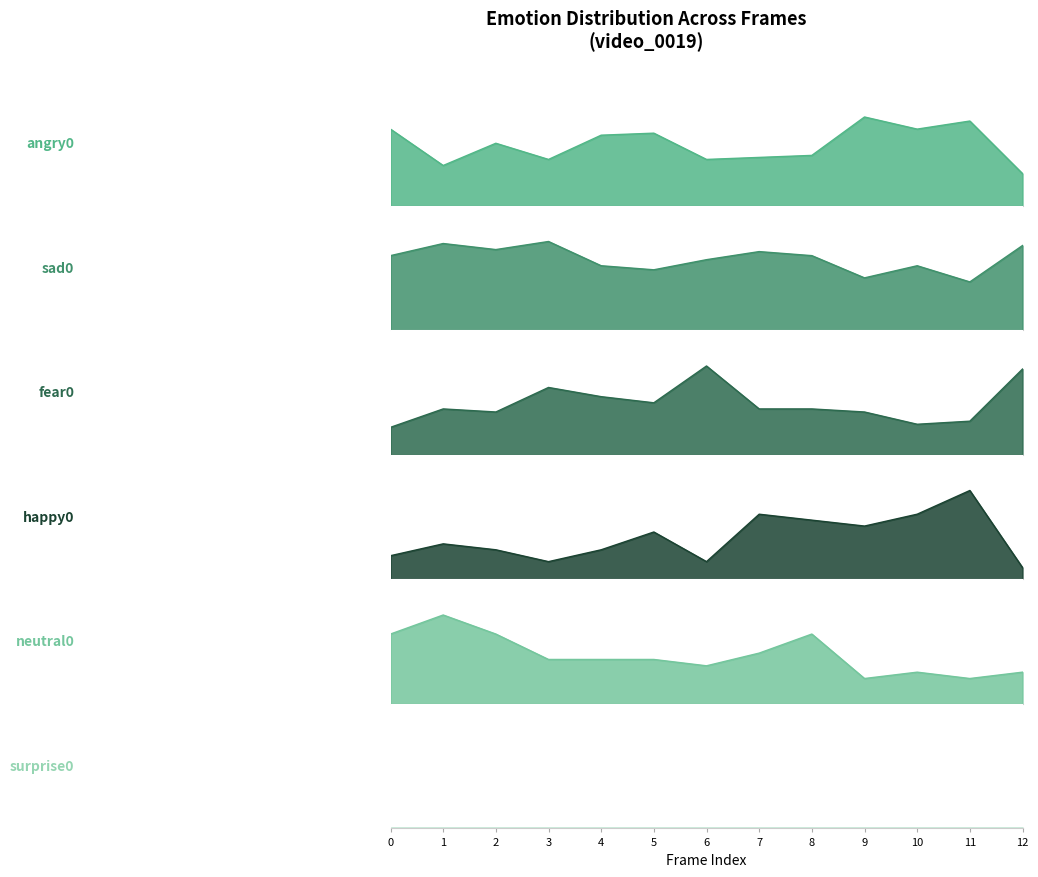

Reading left to right, transcribe all the data shown in this chart.

angry0: 0.4	0.2	0.3	0.2	0.3	0.4	0.2	0.2	0.2	0.4	0.4	0.4	0.2
sad0: 0.4	0.4	0.4	0.4	0.3	0.3	0.3	0.4	0.4	0.3	0.3	0.2	0.4
fear0: 0.1	0.1	0.1	0.2	0.2	0.2	0.3	0.1	0.1	0.1	0.1	0.1	0.3
happy0: 0.0	0.1	0.1	0.0	0.1	0.1	0.0	0.1	0.1	0.1	0.1	0.1	0.0
neutral0: 0.1	0.1	0.1	0.1	0.1	0.1	0.1	0.1	0.1	0.0	0.1	0.0	0.1